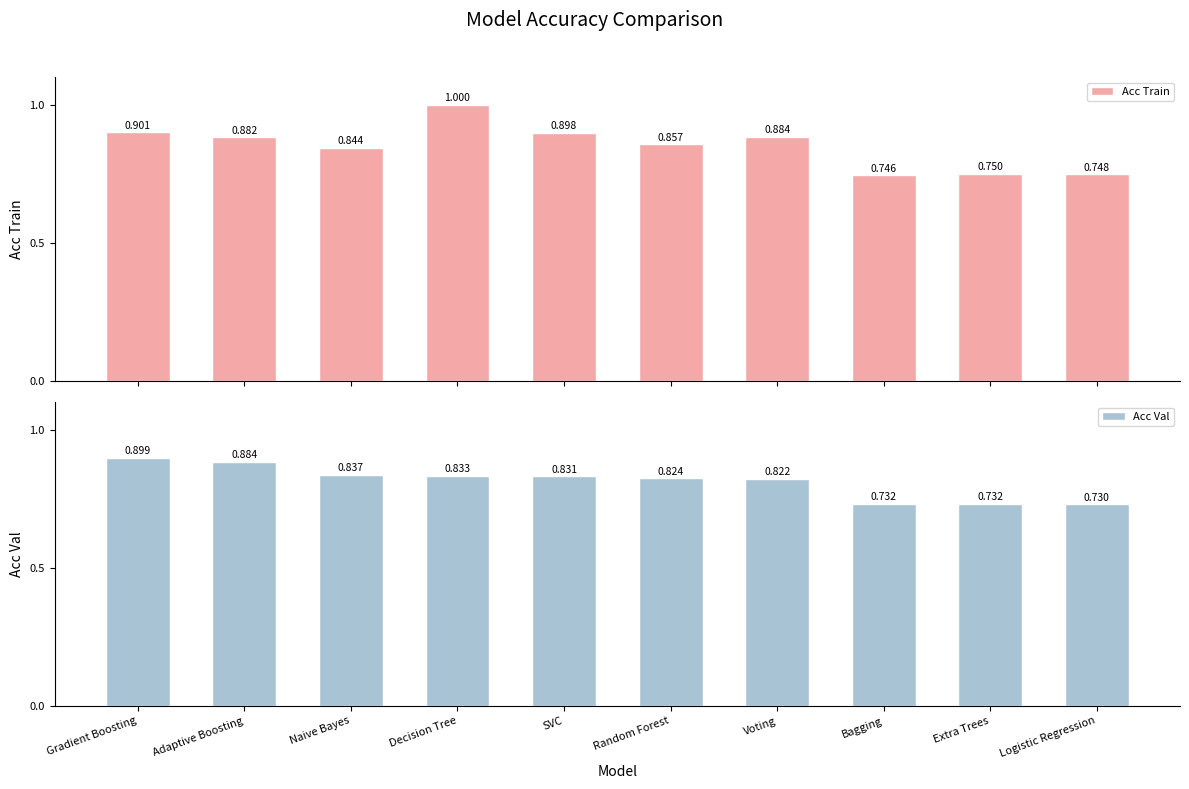

How many bars are there in total?

20